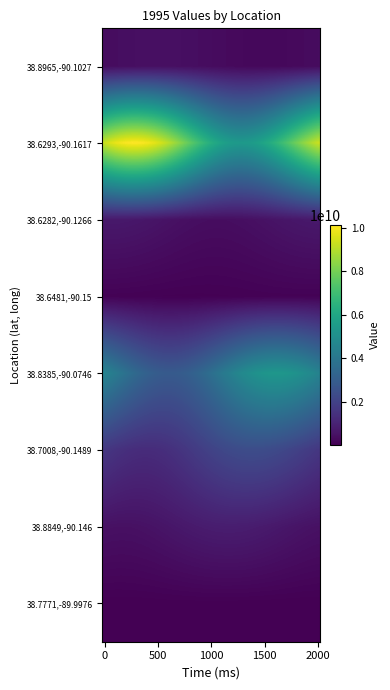

Which series has the widest spread of values?

38.6293,-90.1617